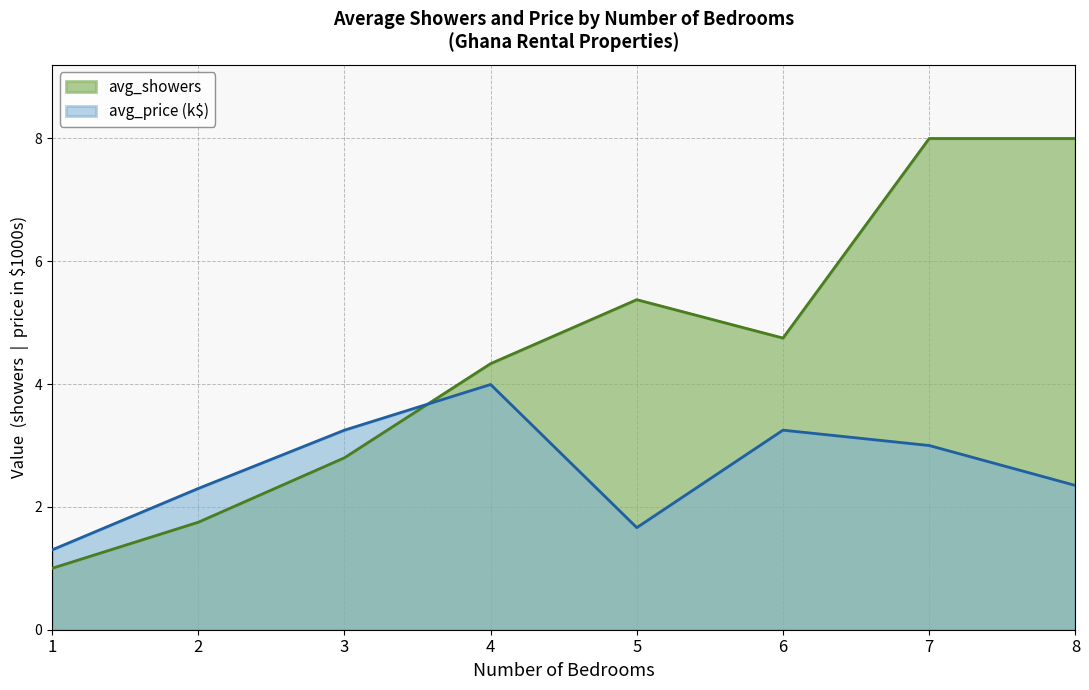

Where does the data first go above 4?

4